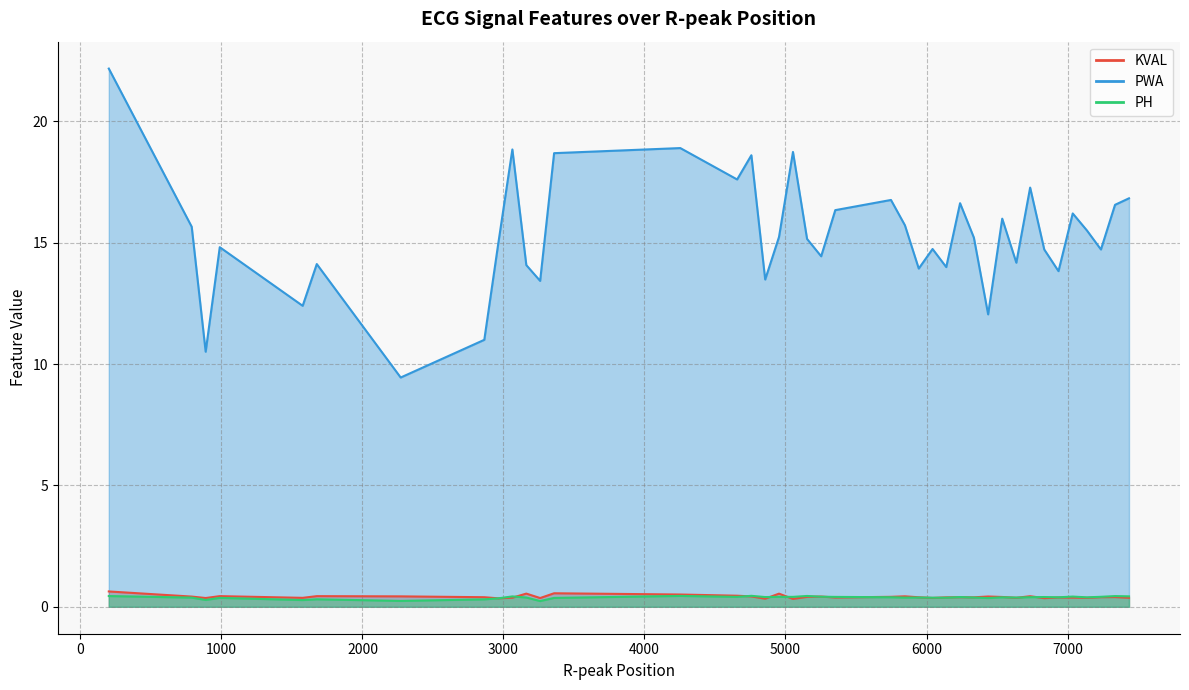

Reading right to left, list all the values displayed in this chart.

KVAL: 7436=0.4	7337=0.4	7237=0.4	7138=0.4	7037=0.4	6936=0.4	6835=0.4	6735=0.4	6637=0.4	6537=0.4	6437=0.4	6336=0.4	6238=0.4	6140=0.4	6043=0.4	5945=0.4	5847=0.4	5748=0.4	5353=0.4	5253=0.4	5153=0.4	5053=0.3	4954=0.5	4856=0.3	4758=0.4	4657=0.5	4254=0.5	3359=0.6	3260=0.4	3162=0.5	3063=0.4	2963=0.3	2864=0.4	2271=0.4	1676=0.4	1576=0.4	988=0.4	888=0.4	789=0.4	201=0.6
PWA: 7436=16.8	7337=16.6	7237=14.7	7138=15.5	7037=16.2	6936=13.8	6835=14.7	6735=17.3	6637=14.2	6537=16.0	6437=12.0	6336=15.2	6238=16.6	6140=14.0	6043=14.7	5945=13.9	5847=15.7	5748=16.8	5353=16.3	5253=14.4	5153=15.2	5053=18.7	4954=15.2	4856=13.5	4758=18.6	4657=17.6	4254=18.9	3359=18.7	3260=13.4	3162=14.1	3063=18.8	2963=15.0	2864=11.0	2271=9.4	1676=14.1	1576=12.4	988=14.8	888=10.5	789=15.7	201=22.2
PH: 7436=0.4	7337=0.4	7237=0.4	7138=0.4	7037=0.4	6936=0.4	6835=0.4	6735=0.4	6637=0.4	6537=0.4	6437=0.4	6336=0.4	6238=0.4	6140=0.4	6043=0.4	5945=0.4	5847=0.4	5748=0.4	5353=0.4	5253=0.4	5153=0.4	5053=0.4	4954=0.4	4856=0.4	4758=0.5	4657=0.4	4254=0.4	3359=0.4	3260=0.2	3162=0.4	3063=0.4	2963=0.3	2864=0.3	2271=0.2	1676=0.3	1576=0.3	988=0.4	888=0.3	789=0.4	201=0.4